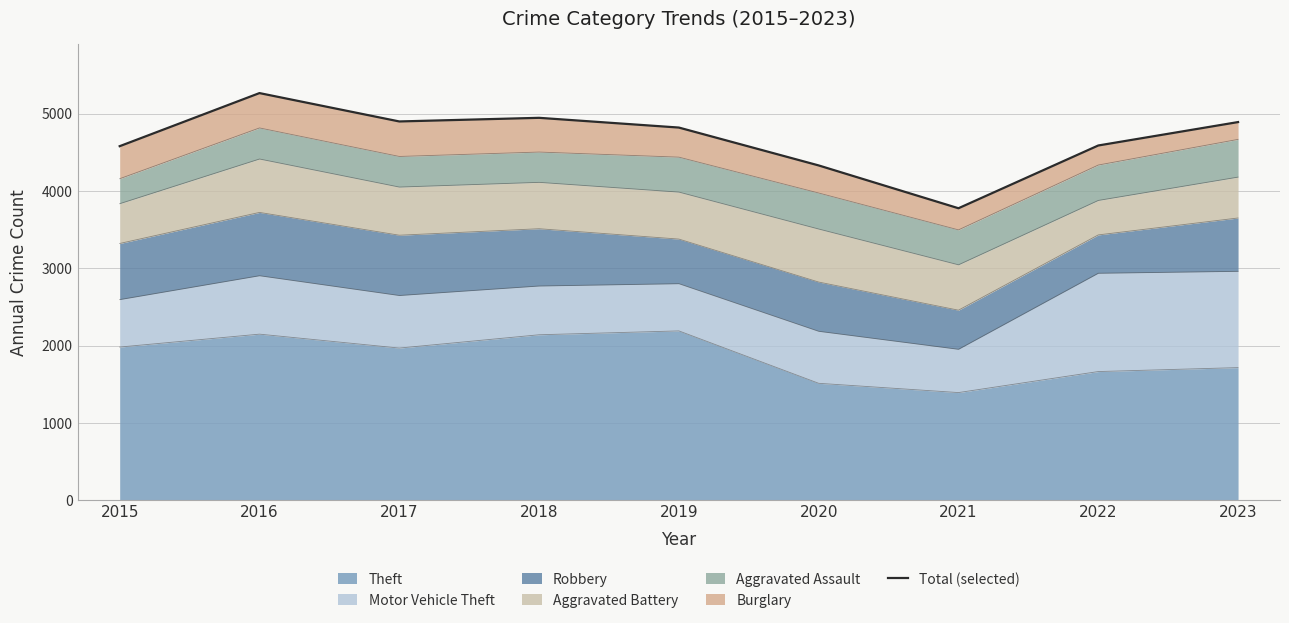

List the labels in order of value, largest first.

2016, 2018, 2017, 2023, 2019, 2022, 2015, 2020, 2021